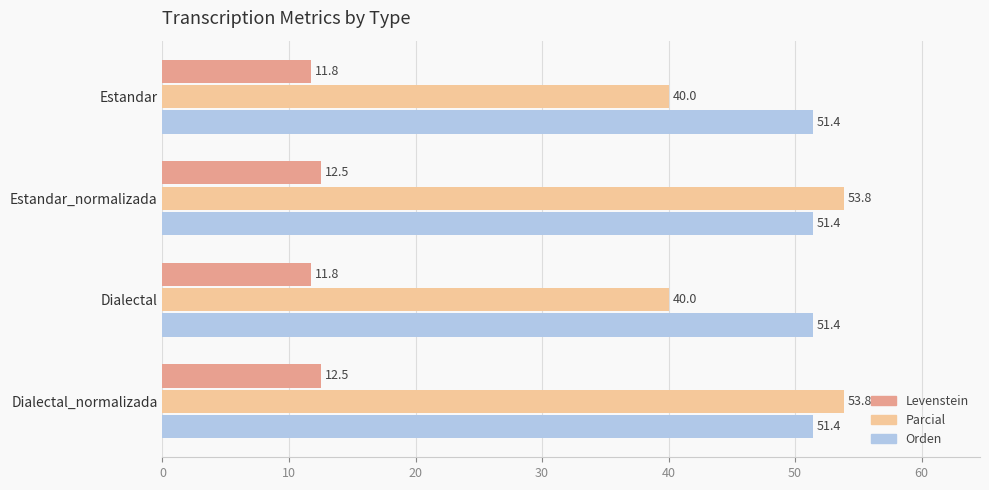

What is the average value of the Orden series?

51.4